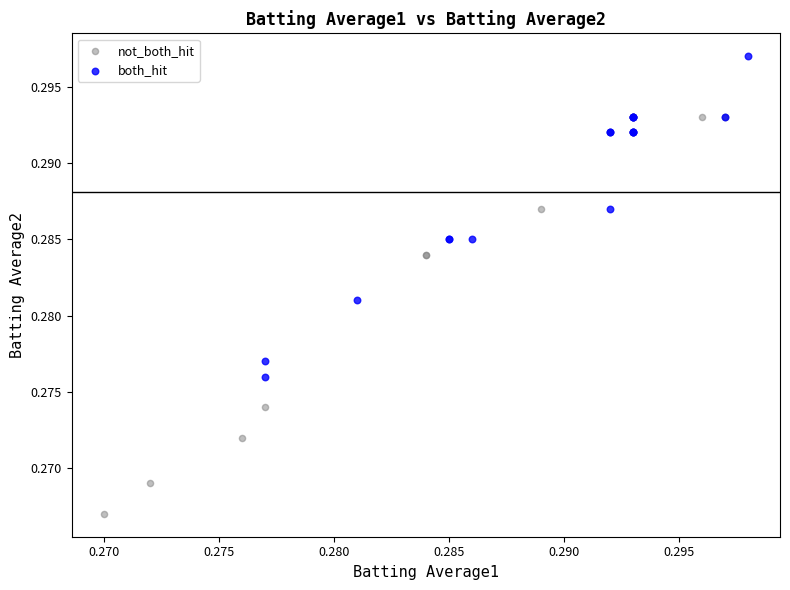

Which series reaches the maximum Y coordinate?

both_hit